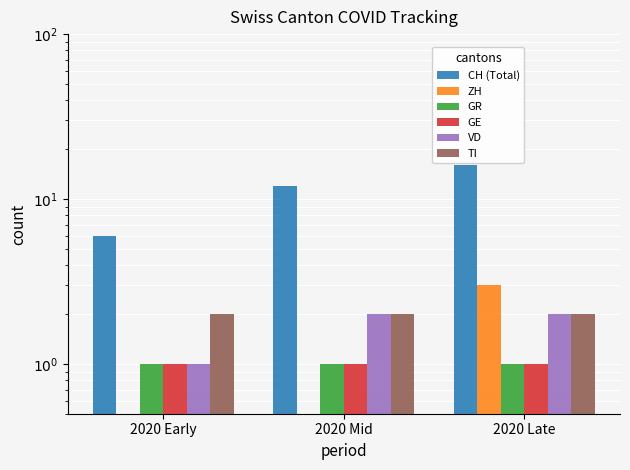

How many categories are shown in the chart?

3